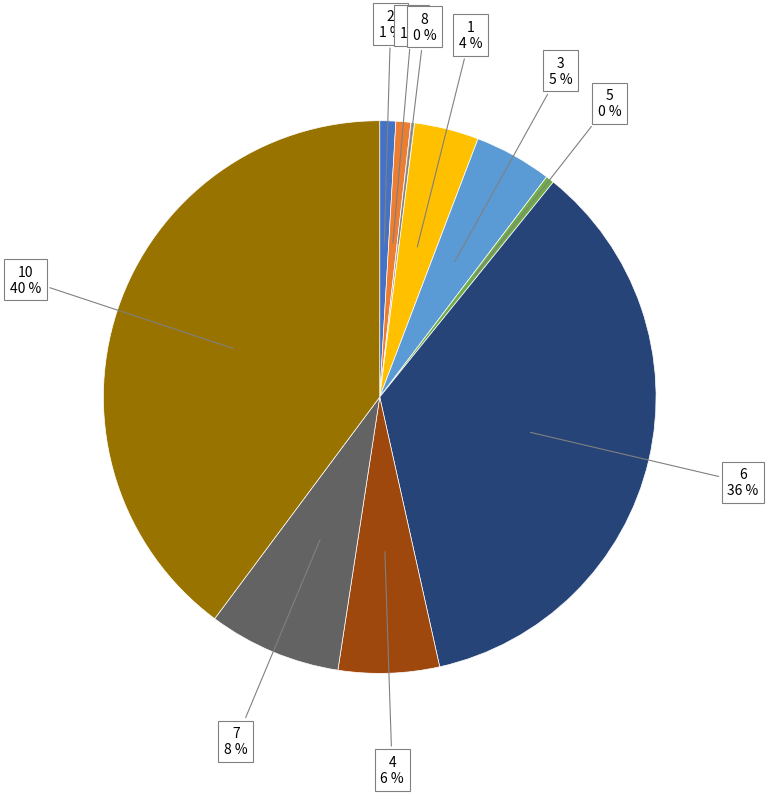

Approximately how many times larger is the value at 3 compared to 7?

0.6